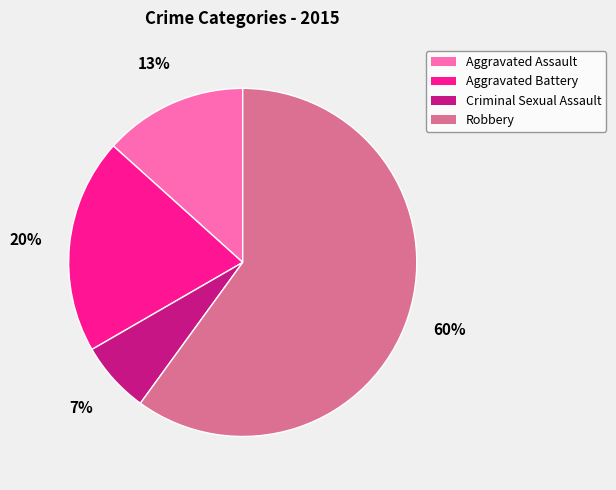

Which category has the biggest portion of the pie?

Robbery